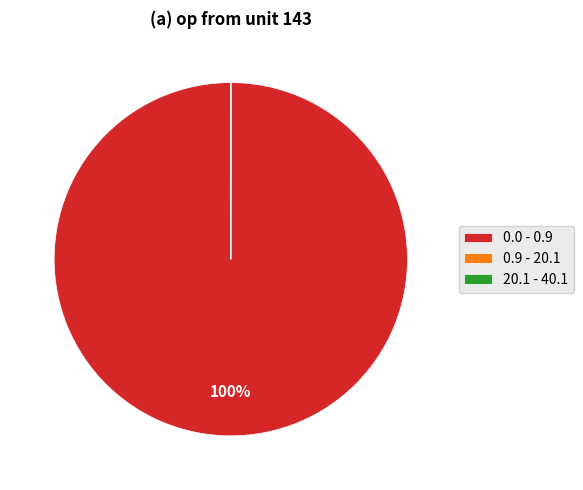

What is the largest slice in the pie chart?

0.0 - 0.9